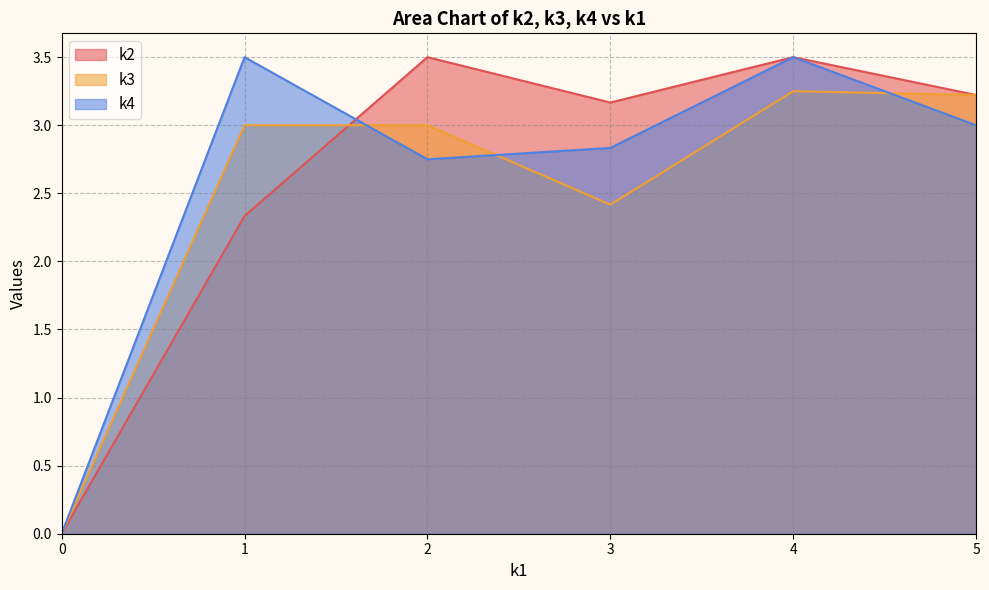

The value of k3 at i24 is 1. True or false?

False